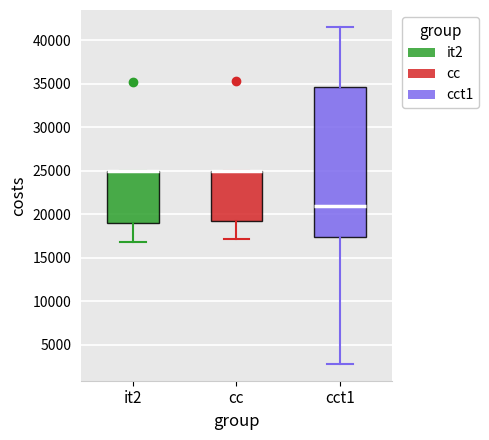

Reading left to right, transcribe this box plot: for each box, give where its median line is, the range the box spans, and where its two whiskers end, as read against the y-axis. The values are not printed on the chart, so give them approximately, as read against the axis.

it2: median 25000 (drawn on the box's upper edge), box 19000 to 25000, whiskers 17000 to 25000
cc: median 25000 (drawn on the box's upper edge), box 19000 to 25000, whiskers 17000 to 25000
cct1: median 21000, box 17500 to 34500, whiskers 3000 to 41500